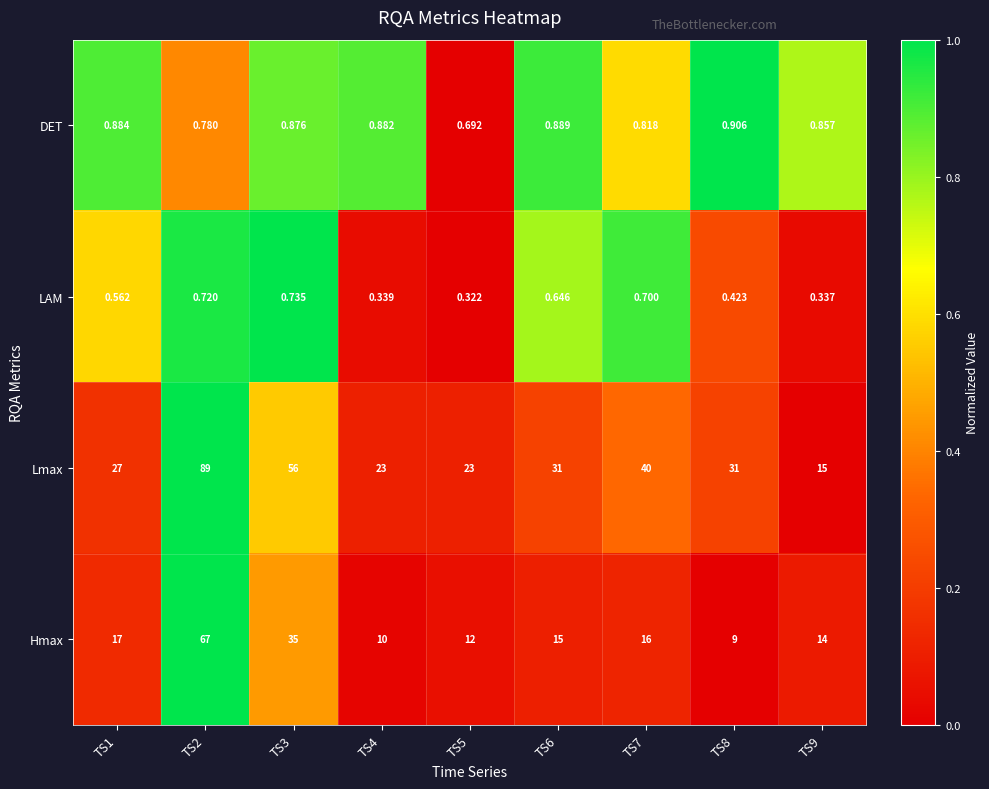

What is the total value across all series at TS6?

47.5